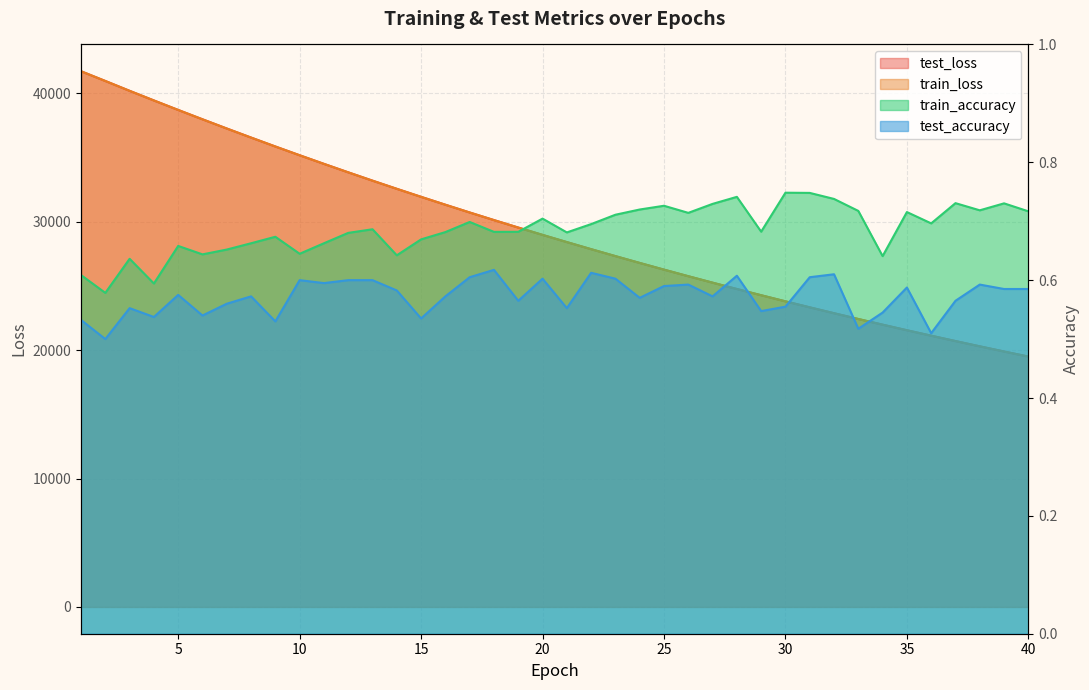

What is the total value across all series at 10?

70343.7